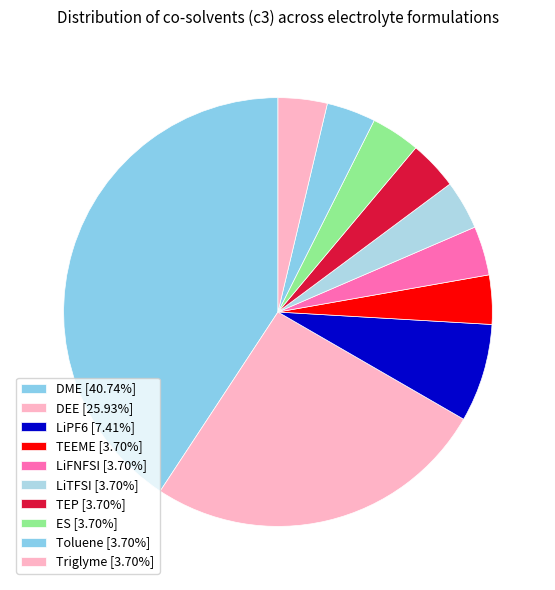

How many slices are in this pie chart?

10